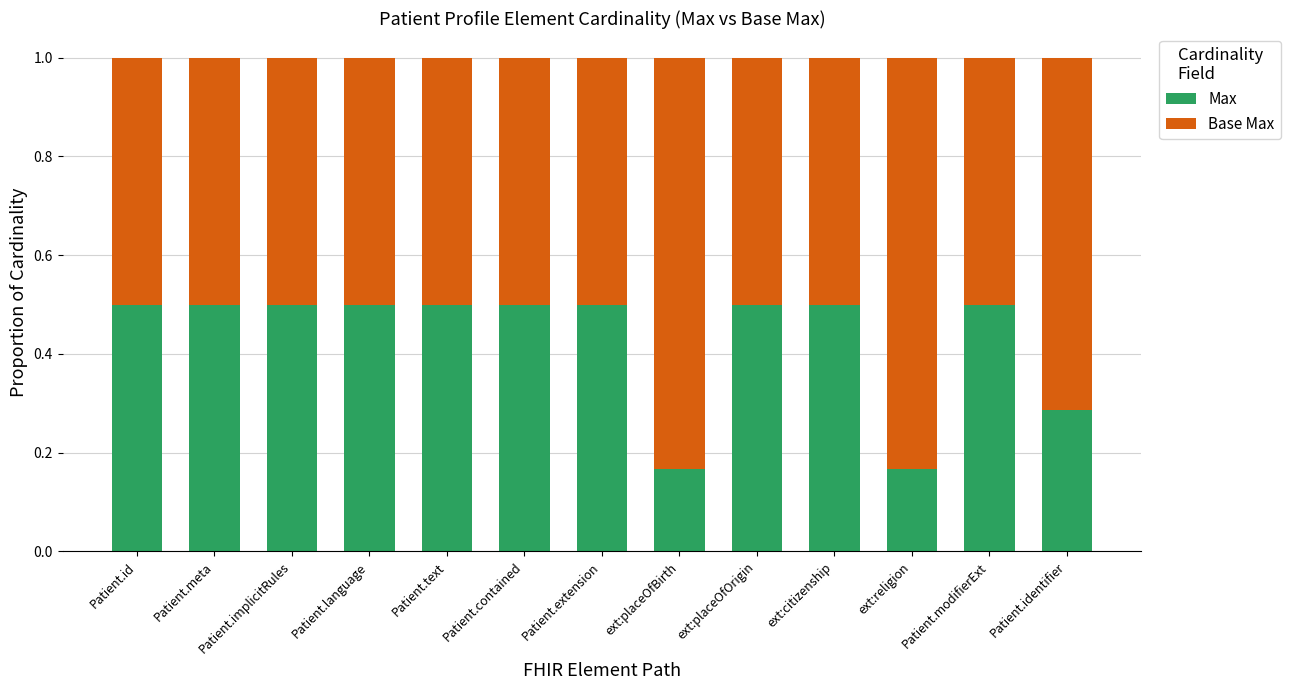

Is it true that Max equals 0.3 at ext:citizenship?

False